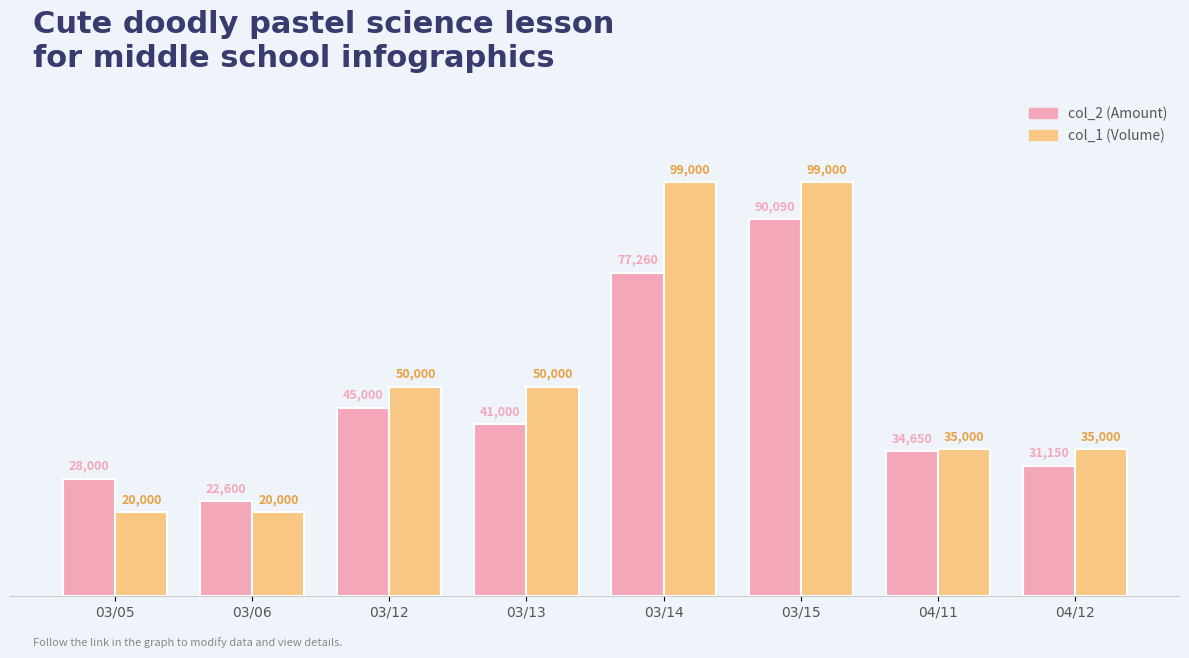

Rank the categories by col_2 (Amount) value from highest to lowest.

03/15, 03/14, 03/12, 03/13, 04/11, 04/12, 03/05, 03/06